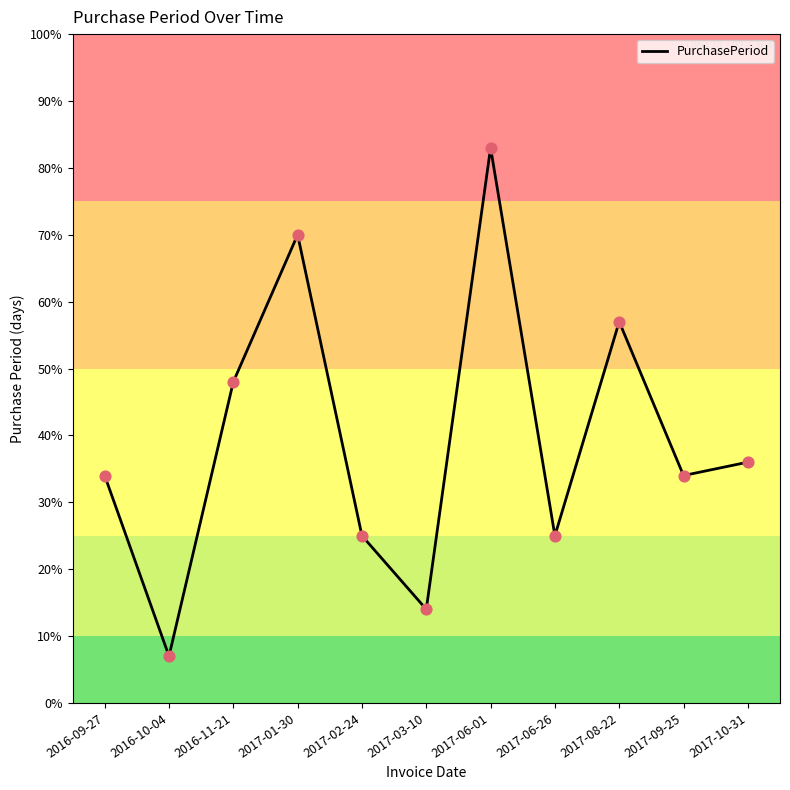

Between 2016-11-21 and 2017-02-24, which is larger?

2016-11-21